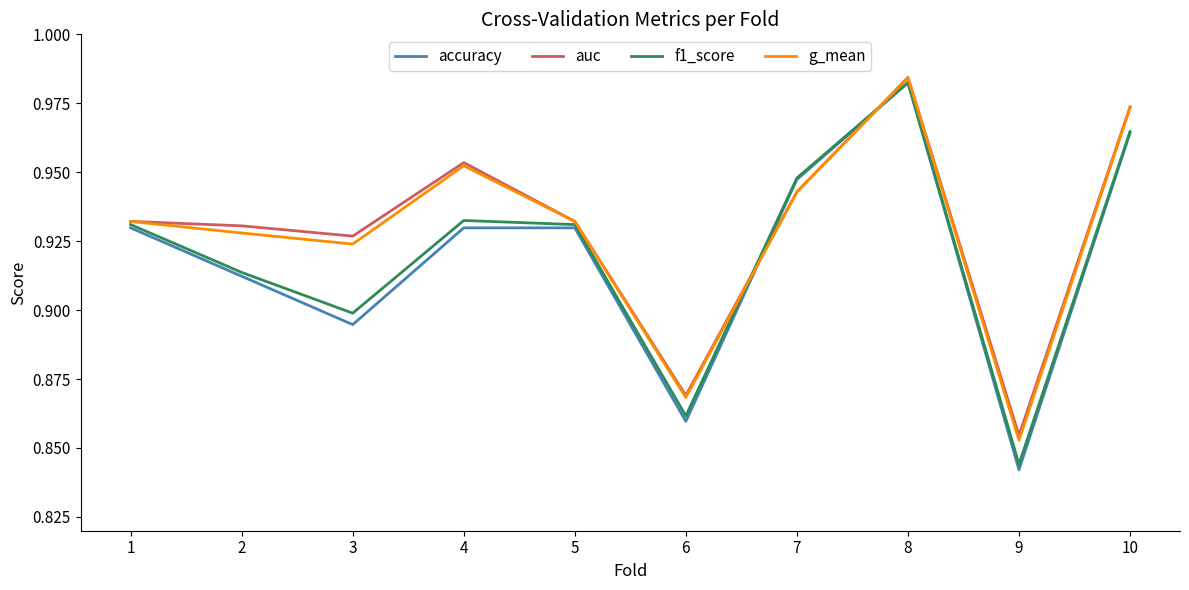

How many interior local peaks does the g_mean series have?

2